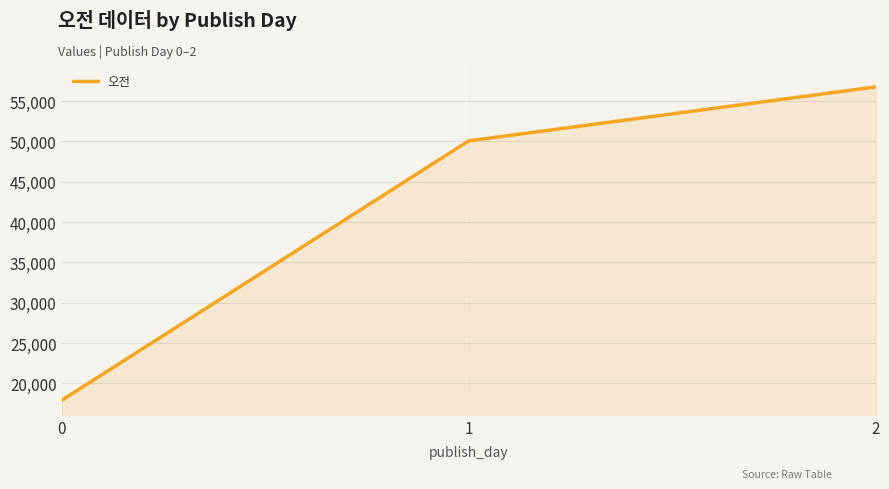

Rank the categories by value from highest to lowest.

2, 1, 0